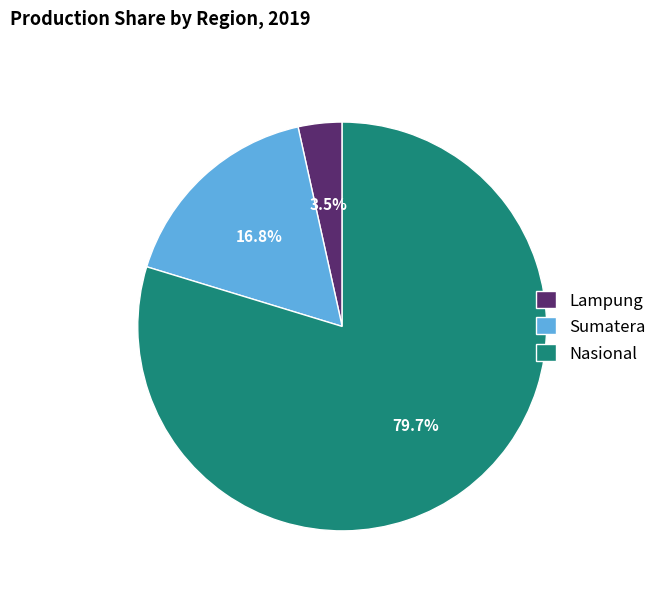

To the nearest percent, what is the average slice percentage?

33%